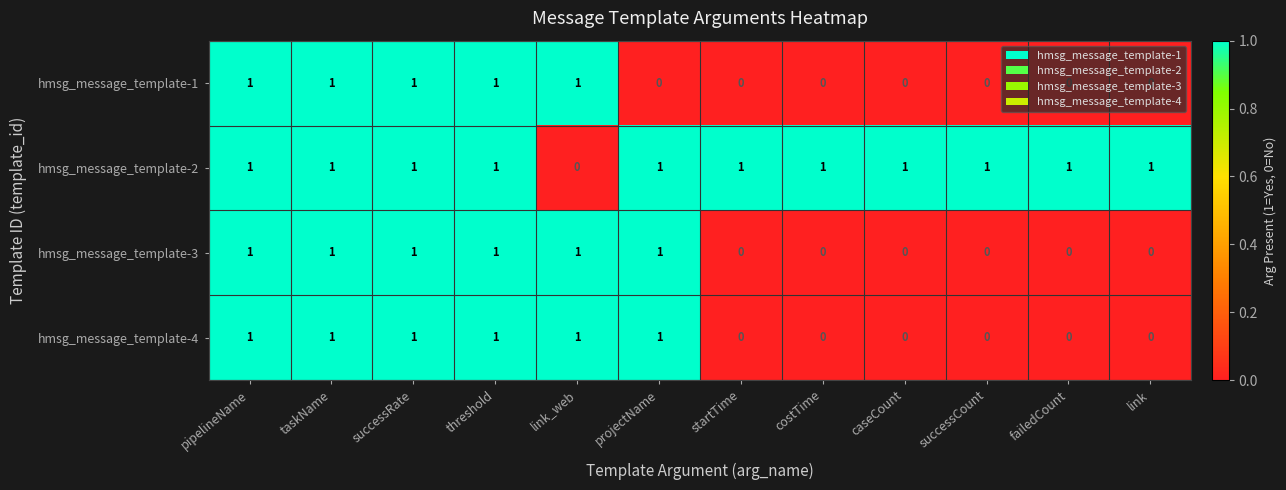

Which series has the largest total across all categories?

hmsg_message_template-2